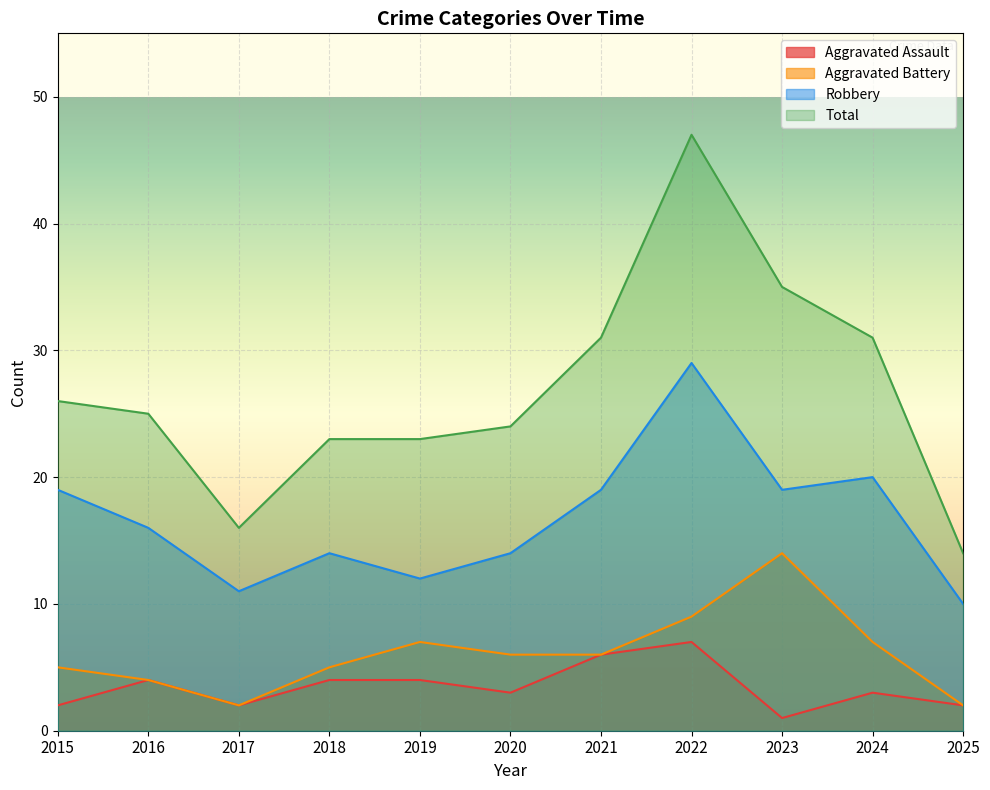

Rank the categories by Robbery value from highest to lowest.

2022, 2024, 2015, 2021, 2023, 2016, 2018, 2020, 2019, 2017, 2025